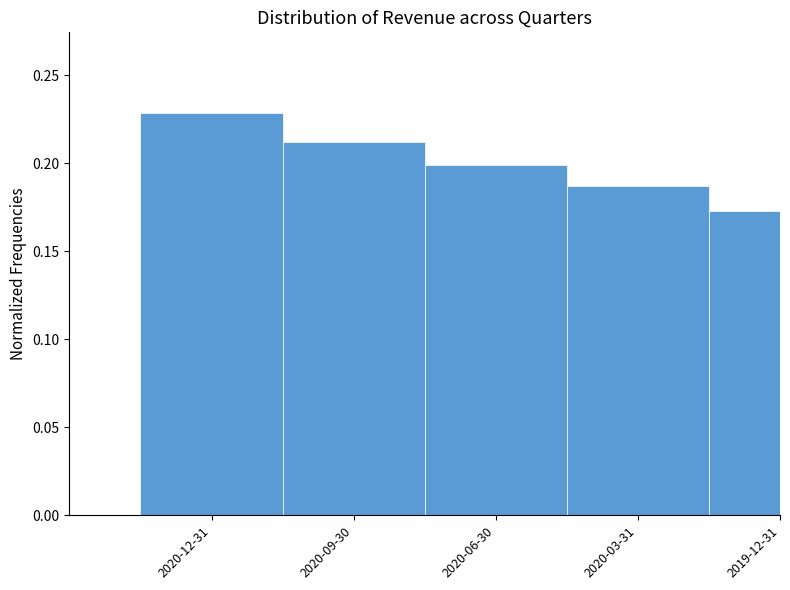

What is the label of the 2nd bar from the left?

2020-09-30